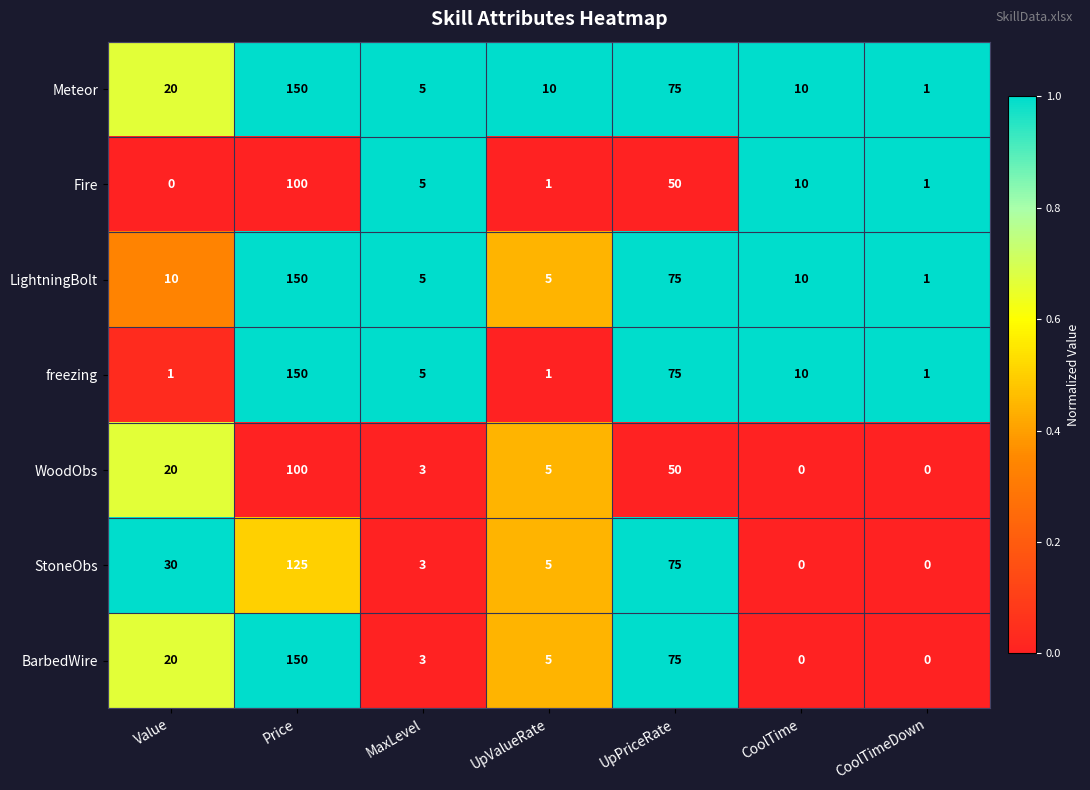

At how many categories does at least one series exceed 0?

7